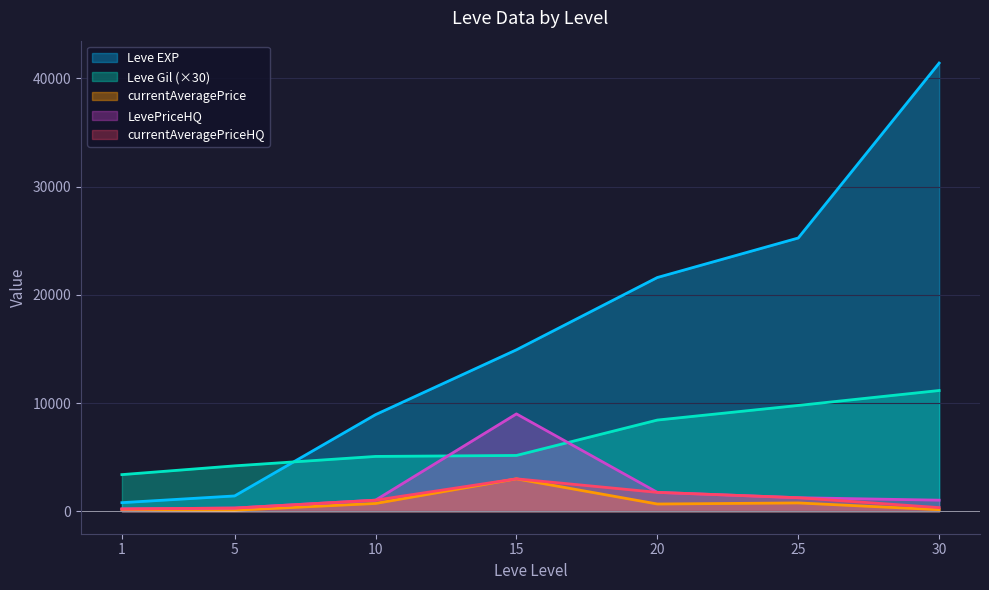

Is the value of Leve EXP at 15 greater than the value of Leve Gil at 5?

Yes